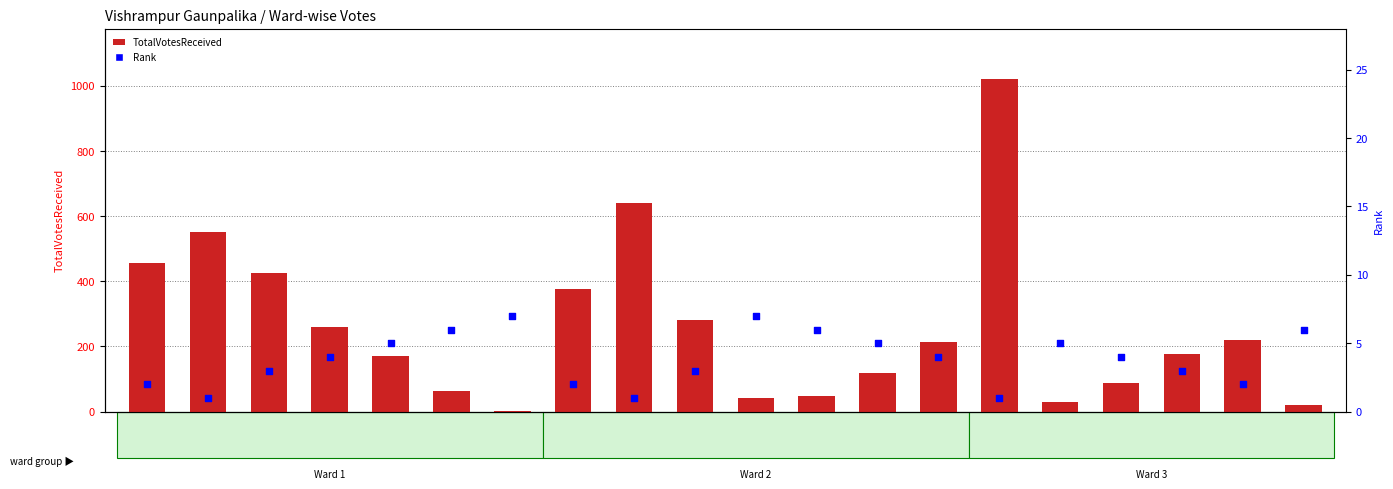

Is the value of Rank at 33568 greater than the value of TotalVotesReceived at 33557?

No